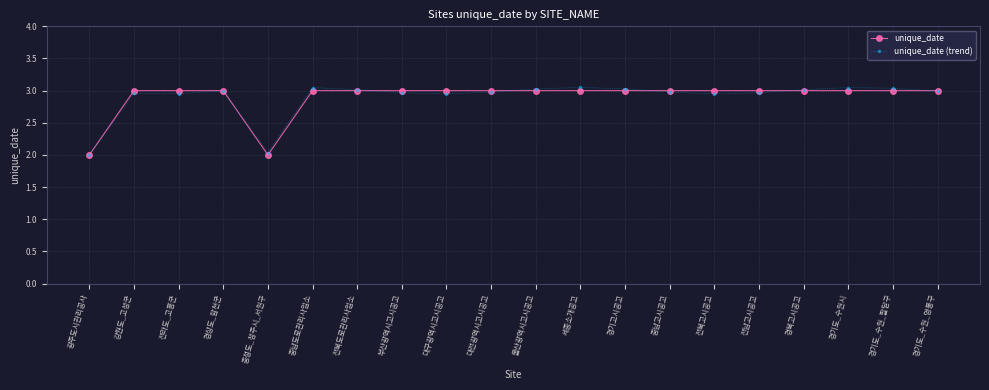

What position from the left is 충청도_청주시_서원구?

5